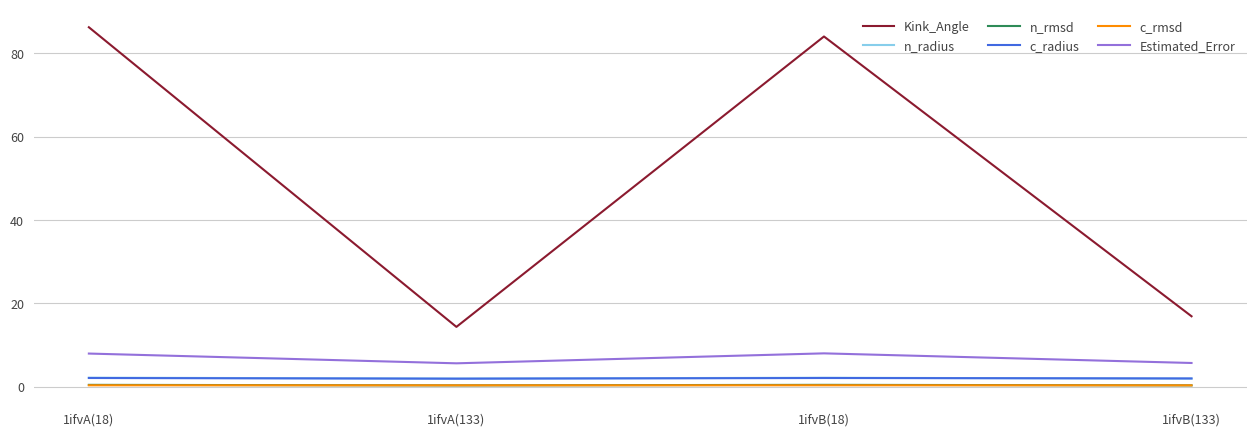

Between 1ifvA(133) and 1ifvB(18), which series saw the biggest shift?

Kink_Angle